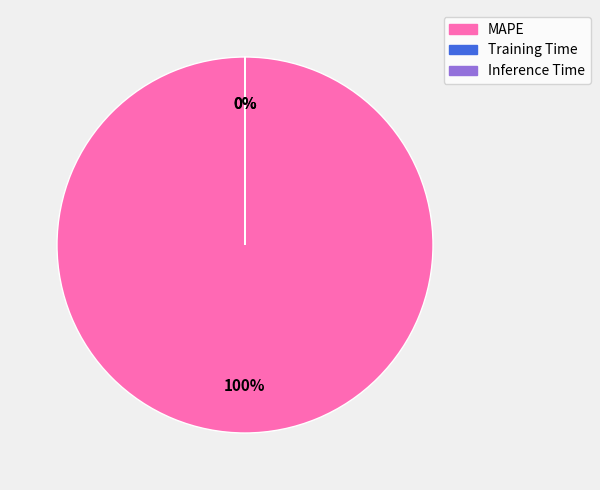

To the nearest percent, what is the average slice percentage?

33%